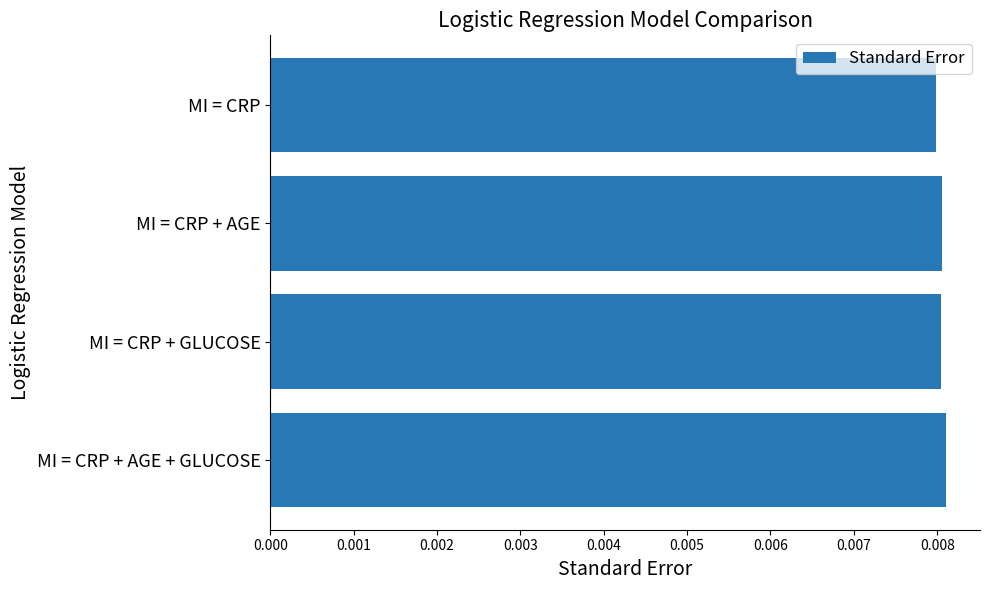

What position from the bottom is MI = CRP + GLUCOSE?

2